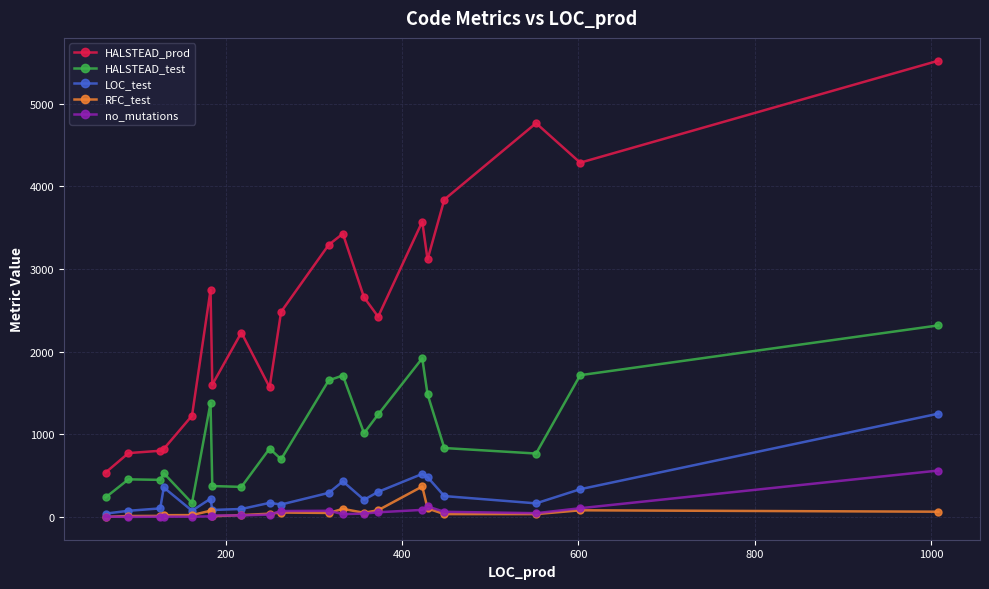

Which series has the widest spread of values?

HALSTEAD_prod